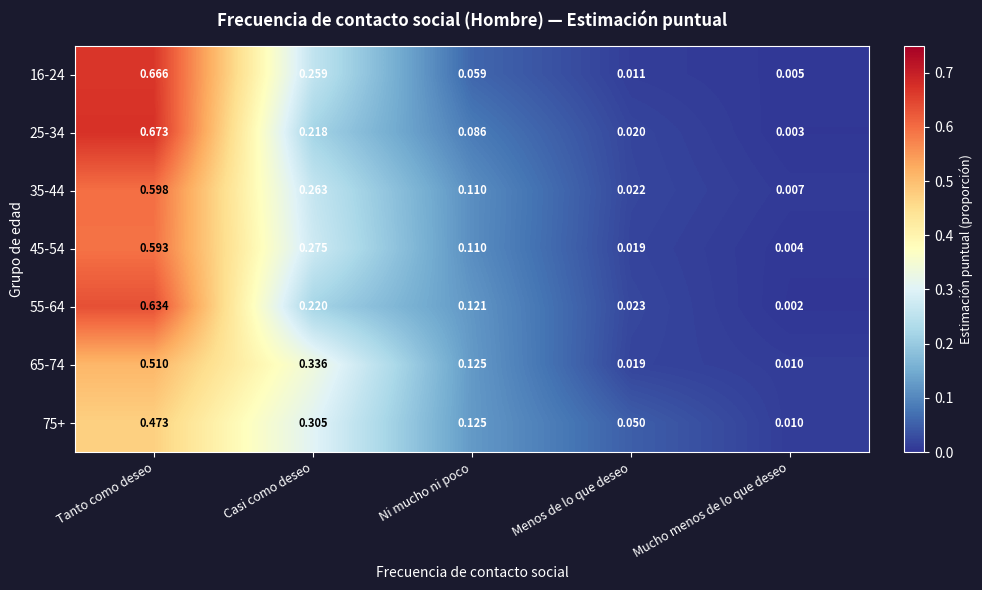

At which label does 65-74 reach its minimum?

Mucho menos de lo que deseo